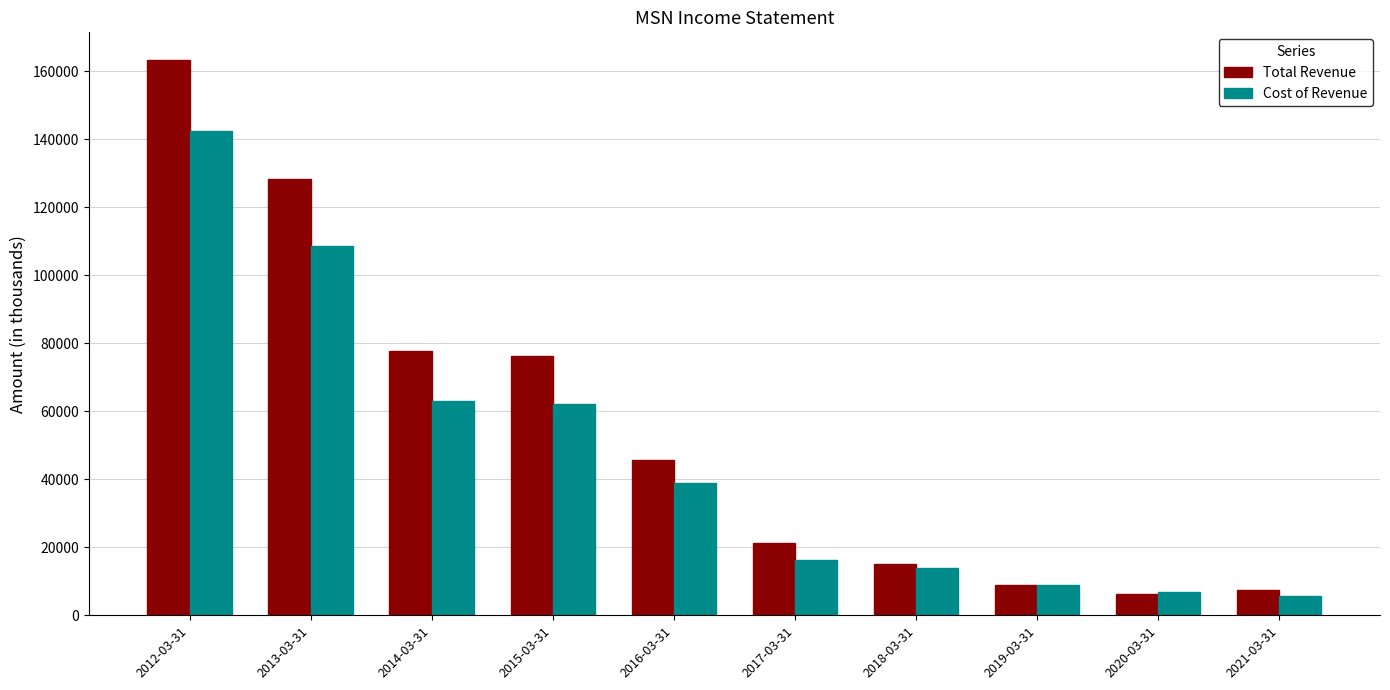

At which label does Cost of Revenue reach its peak?

2012-03-31